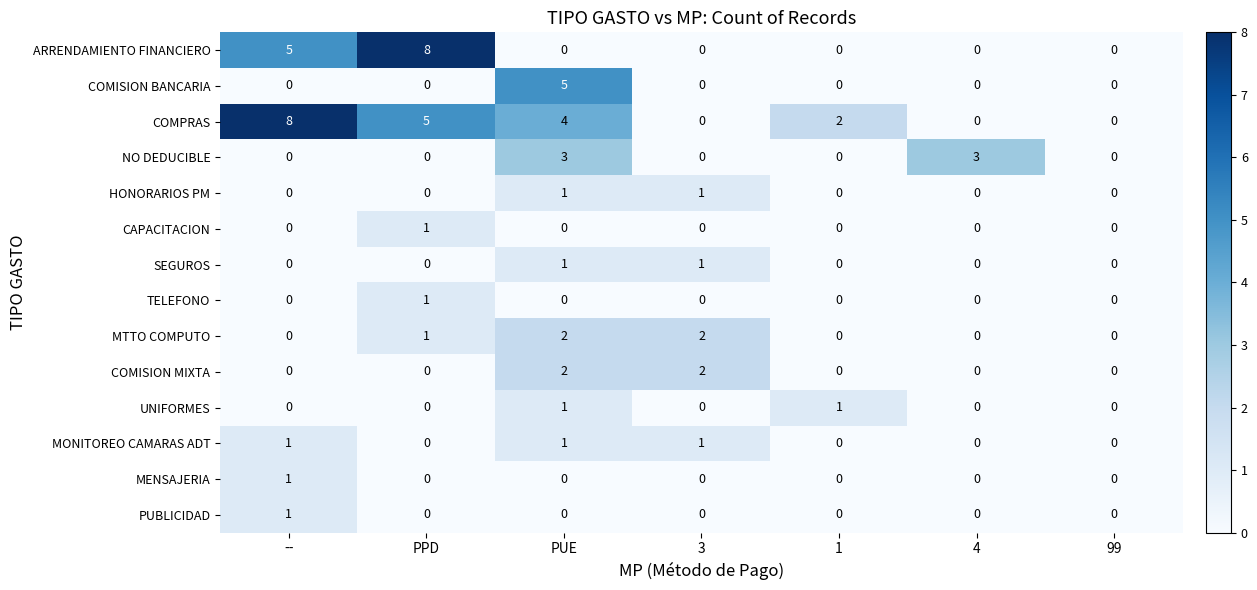

What is the maximum value shown in the chart?

8